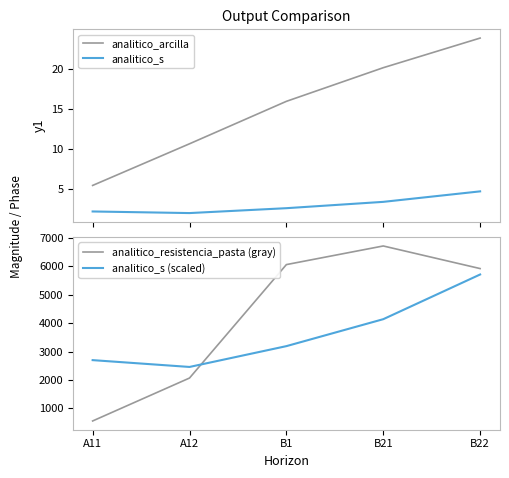

What is the value of the analitico_s point at the 5th from the left?

4.8